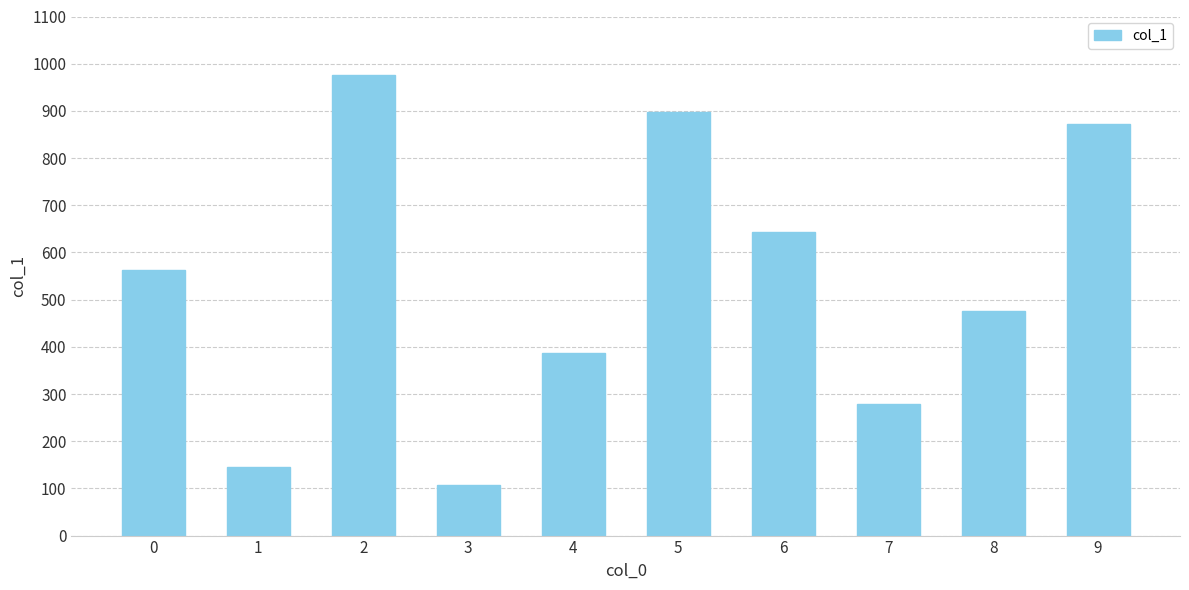

Which category has the lowest value across all series?

3